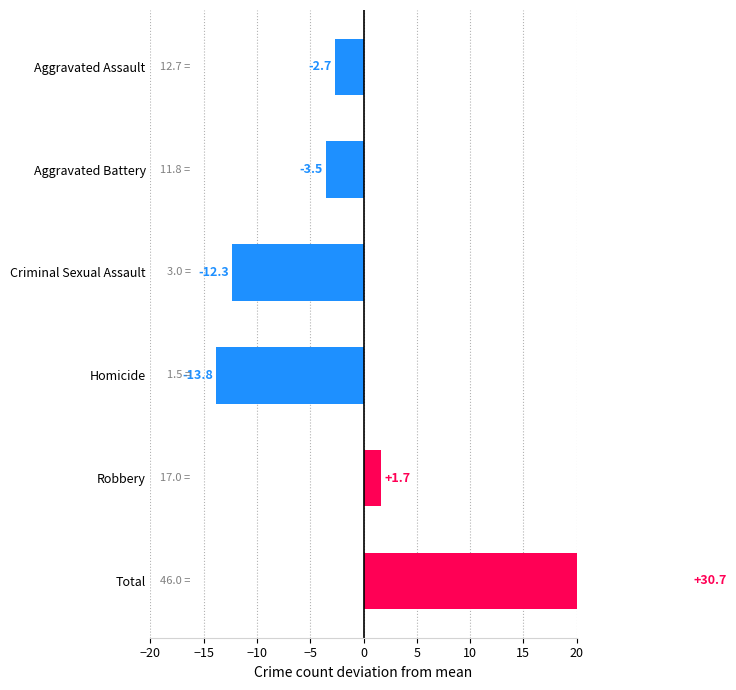

At which label is 2016 closest to 28?

Robbery